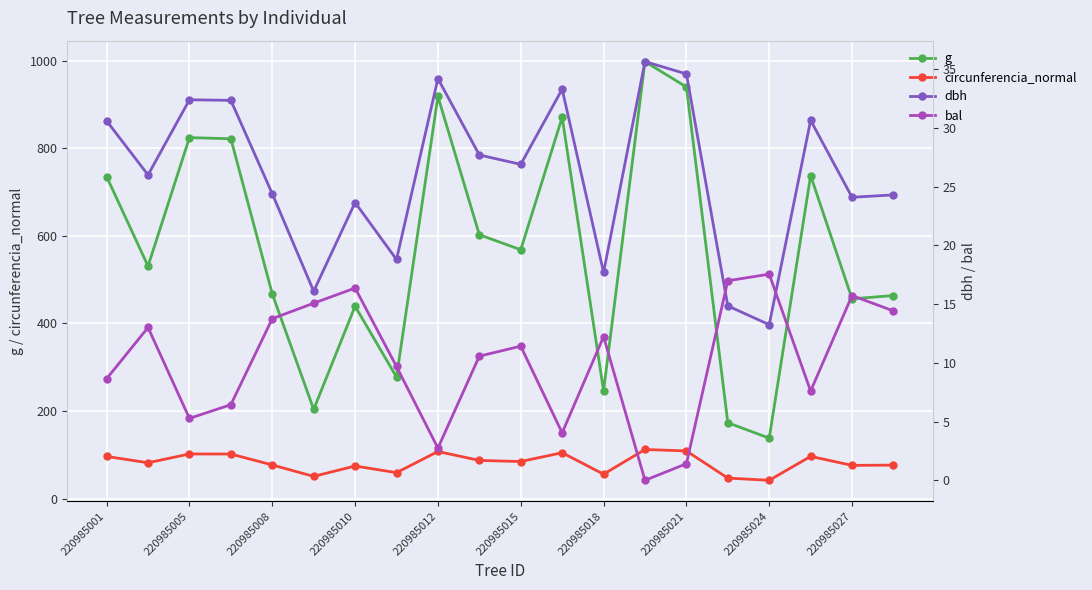

True or false: g has a value of 735.4 at 220985001.

True